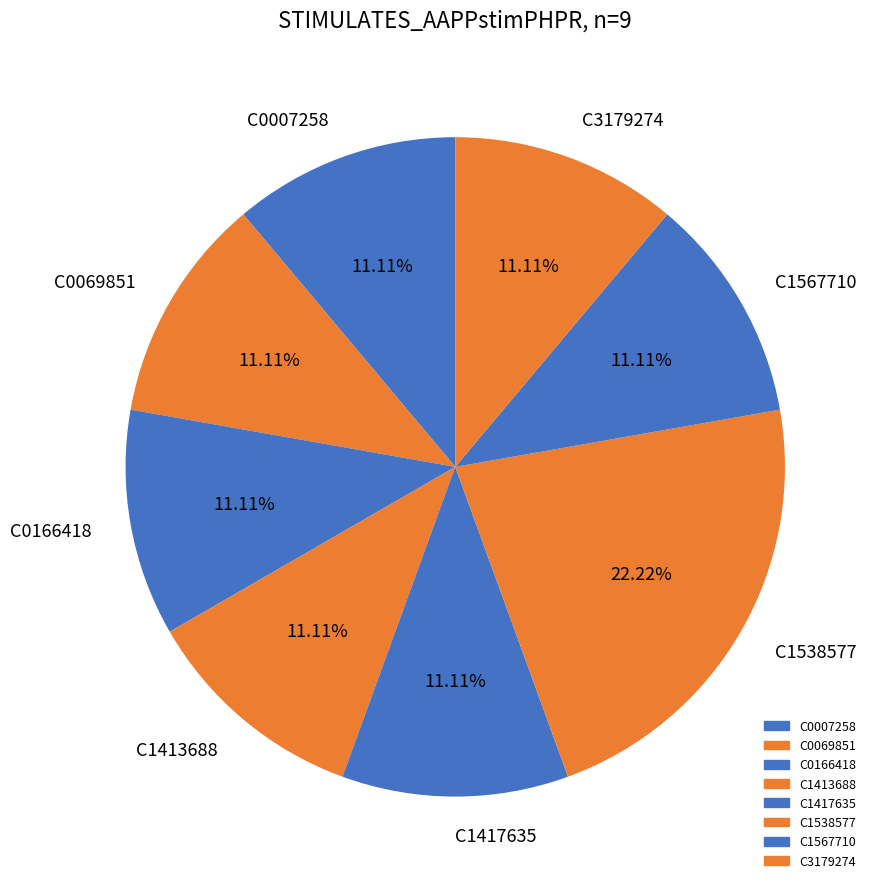

Does any single category account for the majority?

No